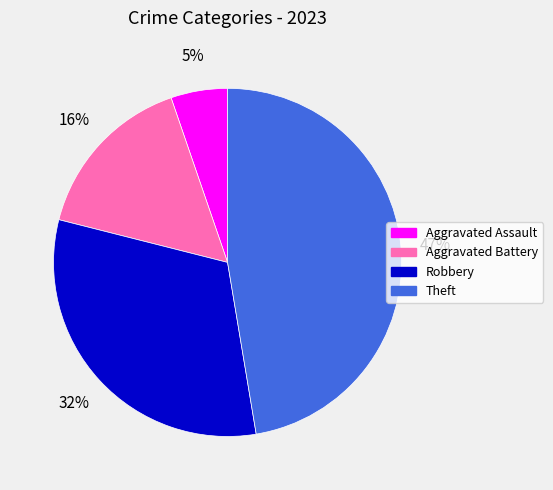

Count the number of slices in the pie.

4